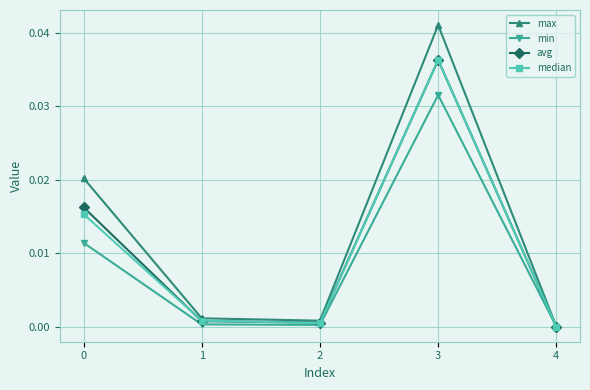

Which series has the largest total across all categories?

max